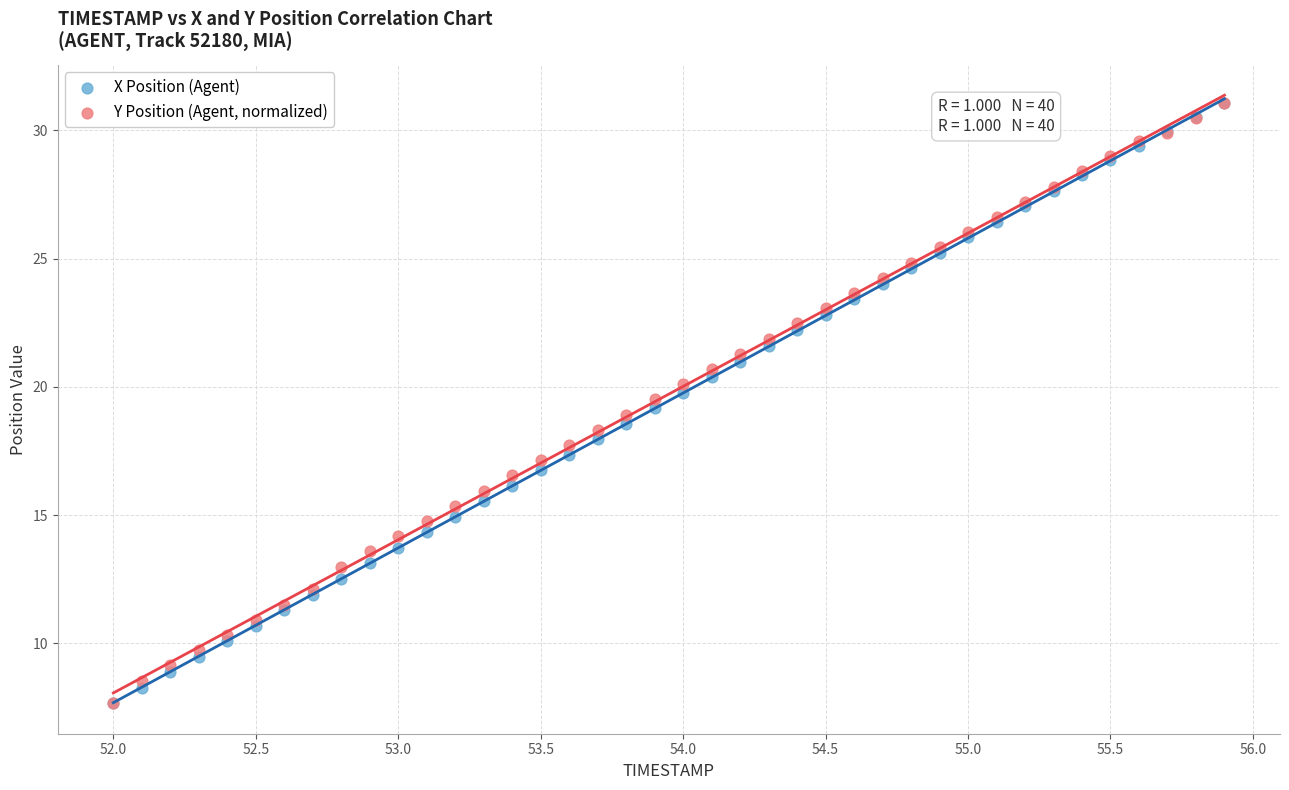

What are all the series names shown in the legend?

X Position (Agent), Y Position (Agent, normalized)